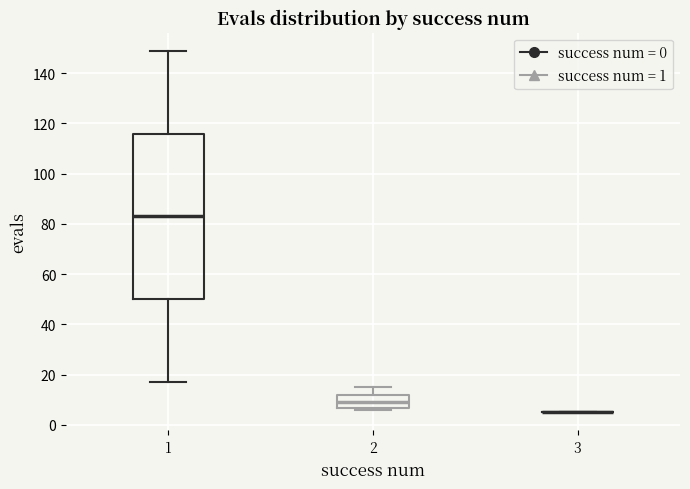

Reading left to right, transcribe this box plot: for each box, give where its median line is, the range the box spans, and where its two whiskers end, as read against the y-axis. The values are not printed on the chart, so give them approximately, as read against the axis.

1: median 84, box 50 to 116, whiskers 18 to 150
2: median 10, box 6 to 12, whiskers 6 (just below the box's lower edge) to 16
3: box collapsed to a line at 6, whiskers 6 to 6